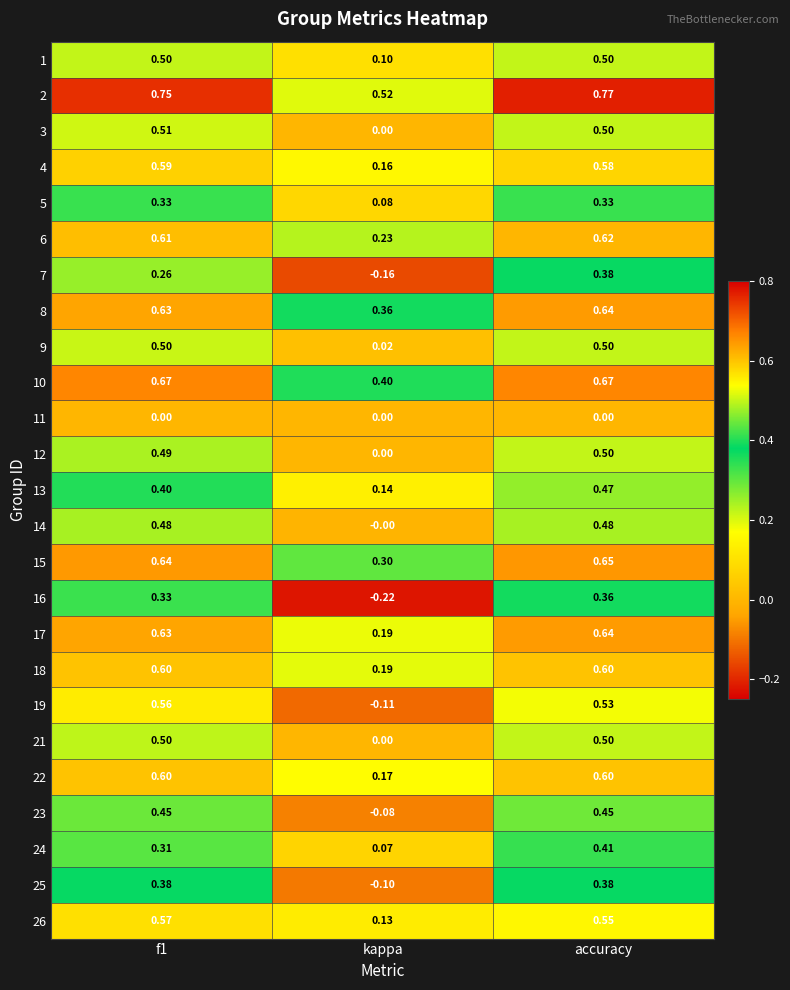

Which series has the largest total across all categories?

2